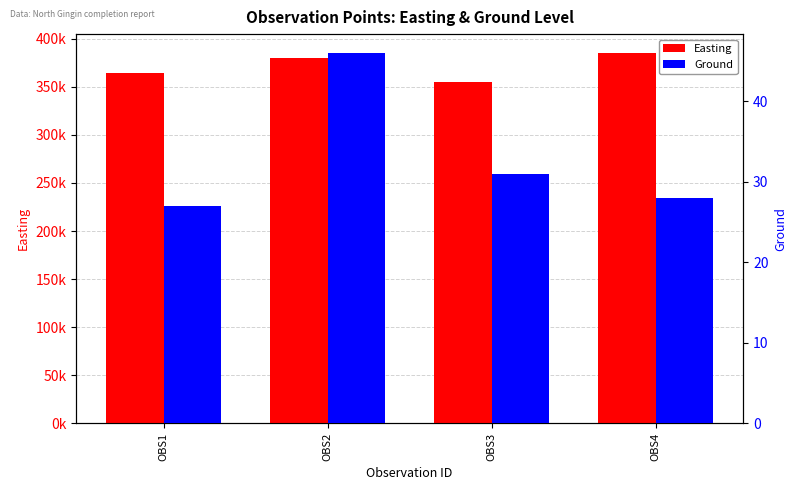

Rank the series at OBS4 from highest to lowest value.

Easting, Ground